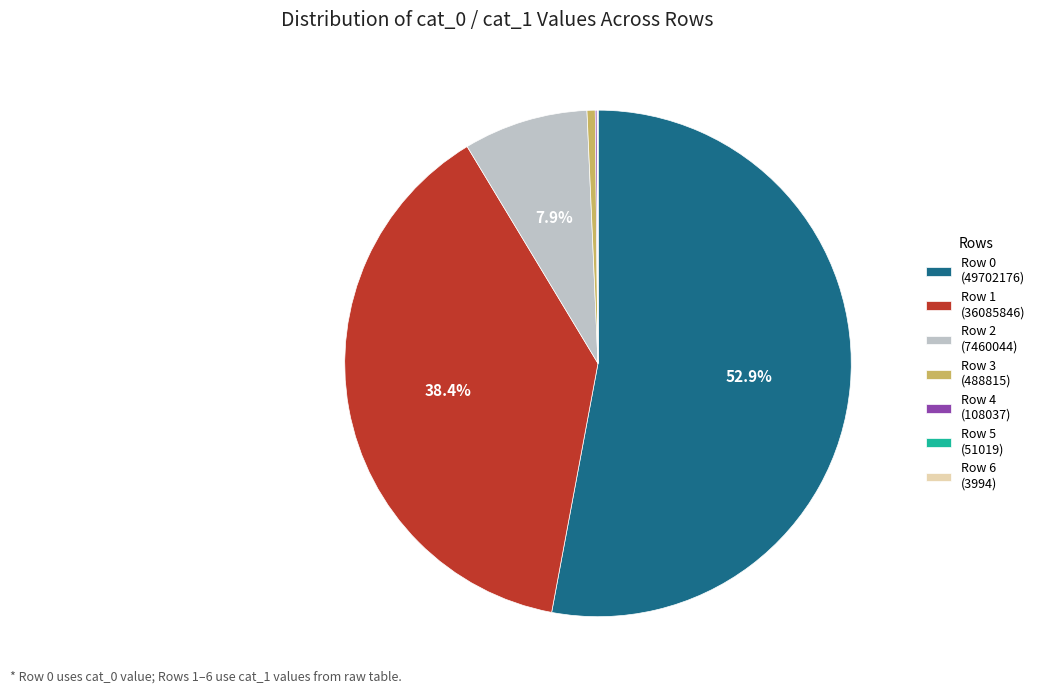

What is the largest slice in the pie chart?

Row 0 (49702176)